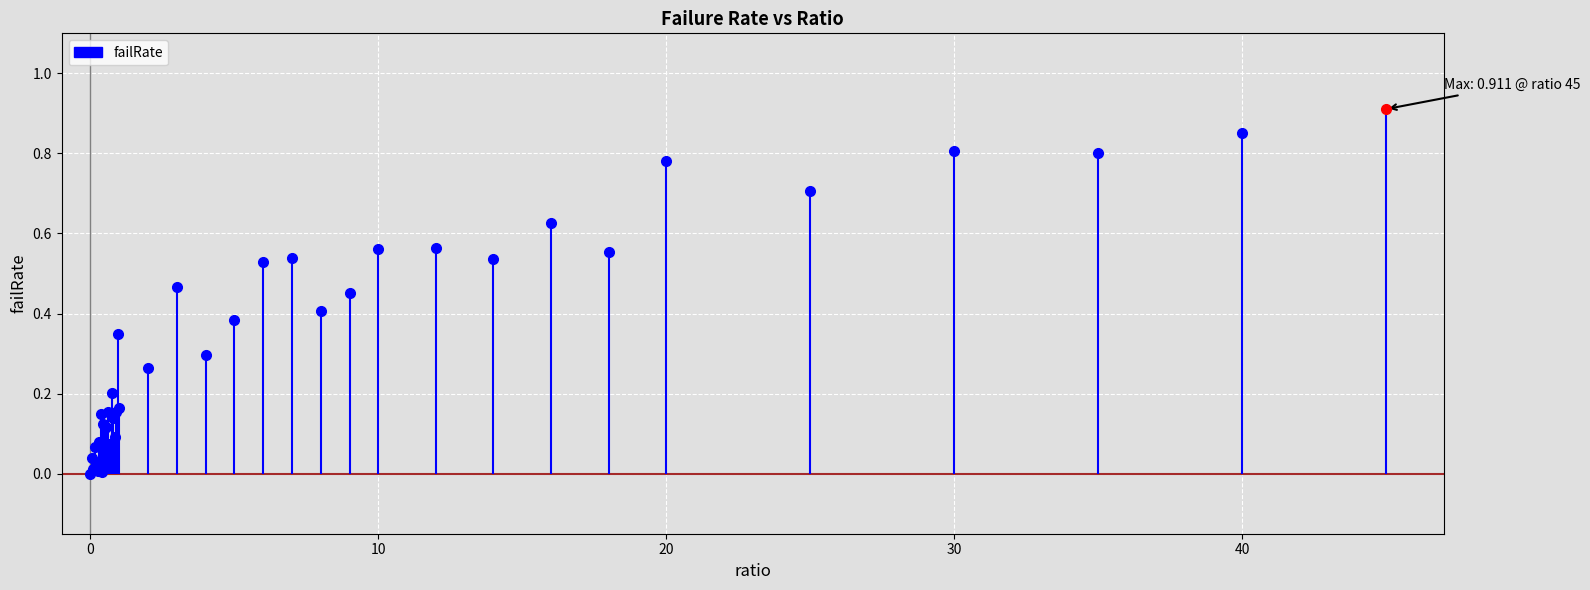

At which category does the data reach its first local peak?

1